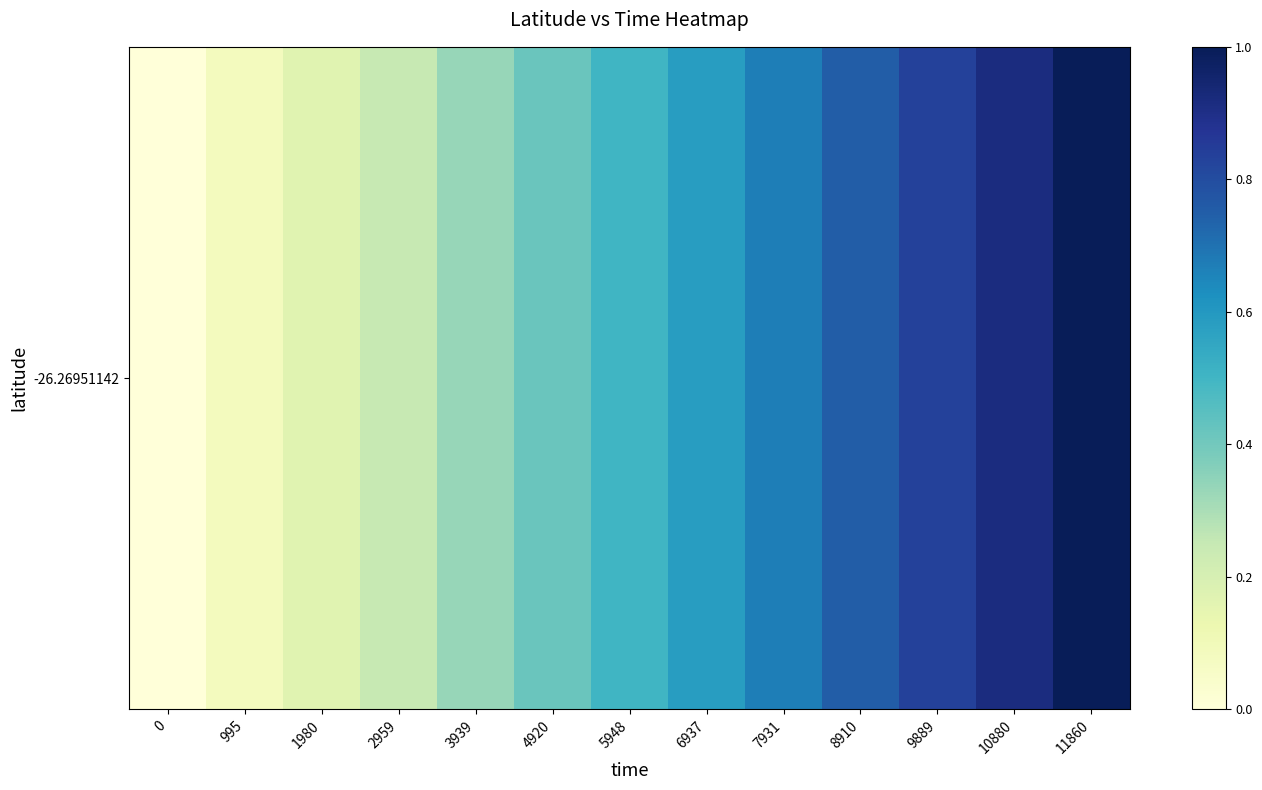

Reading left to right, transcribe all the data shown in this chart.

0.0	0.1	0.2	0.2	0.3	0.4	0.5	0.6	0.7	0.8	0.8	0.9	1.0